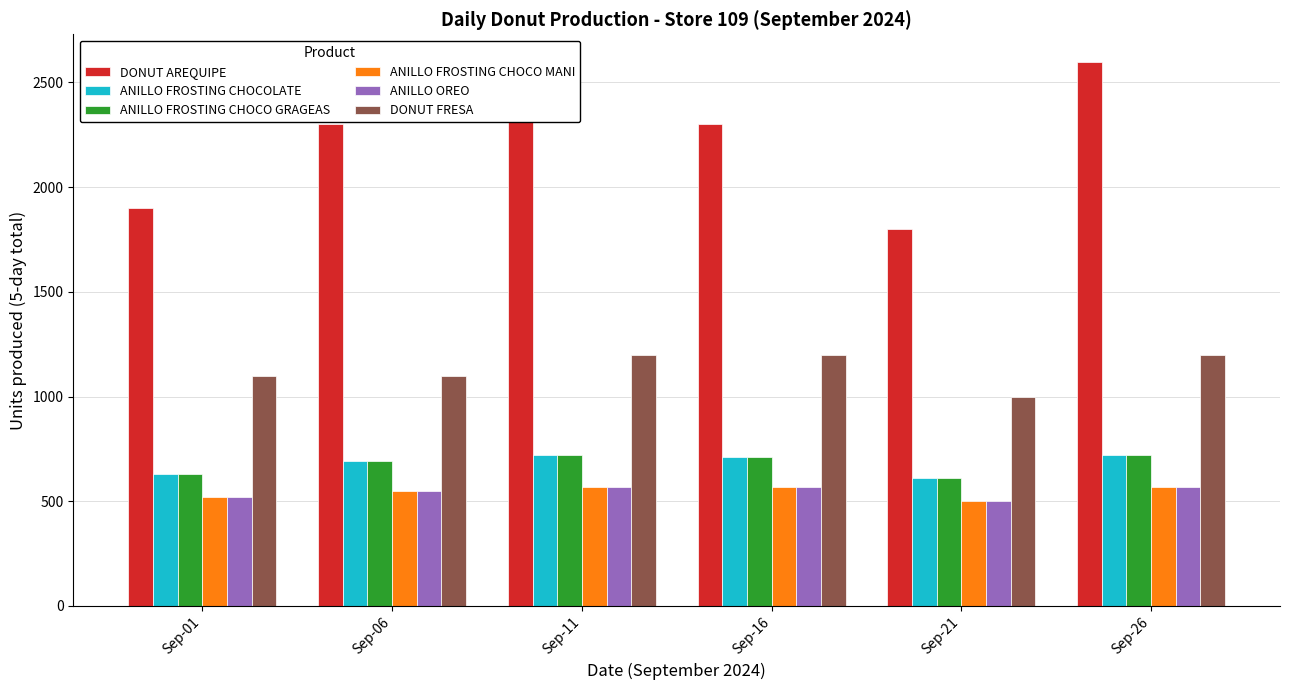

Rank the categories by ANILLO FROSTING CHOCO MANI value from lowest to highest.

Sep-21, Sep-01, Sep-06, Sep-11, Sep-16, Sep-26